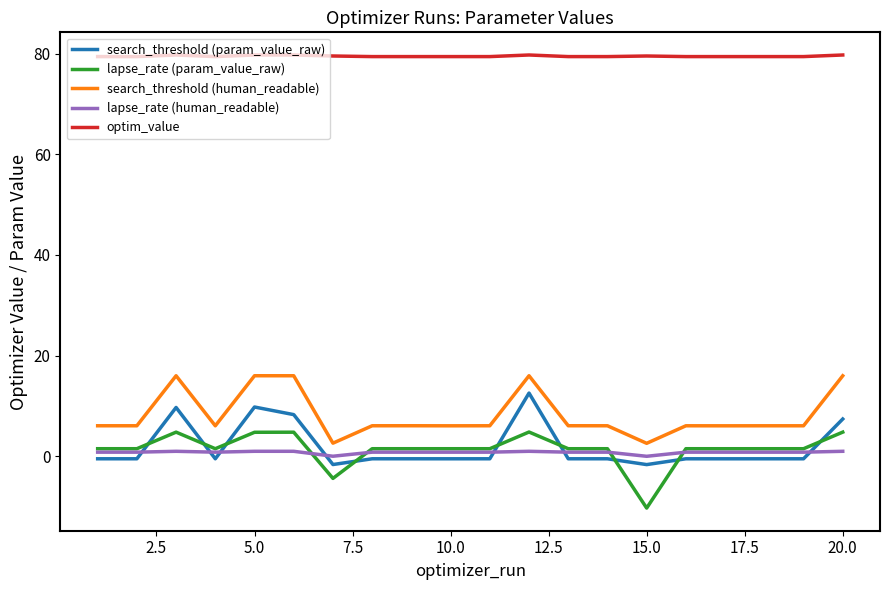

What are all the series names shown in the legend?

search_threshold (param_value_raw), lapse_rate (param_value_raw), search_threshold (human_readable), lapse_rate (human_readable), optim_value